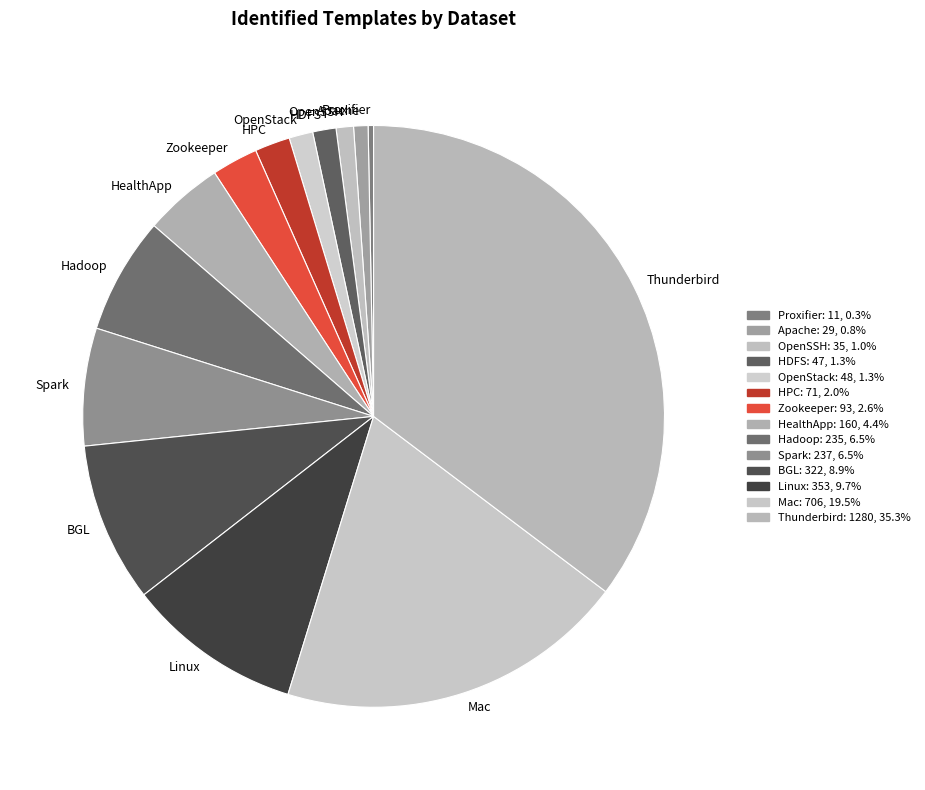

Between OpenStack and Zookeeper, which is larger?

Zookeeper